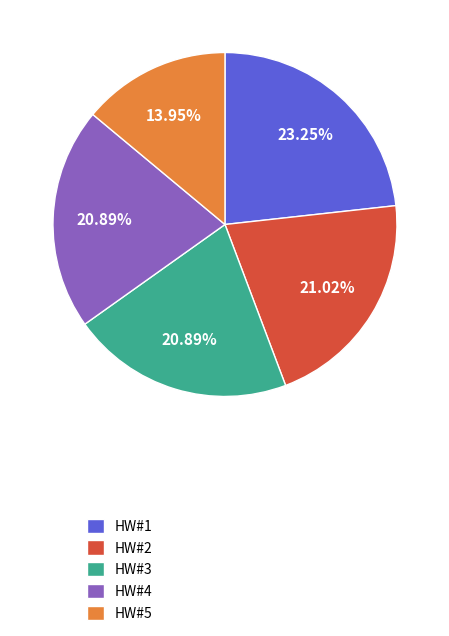

Is HW#5 the majority of the pie?

No